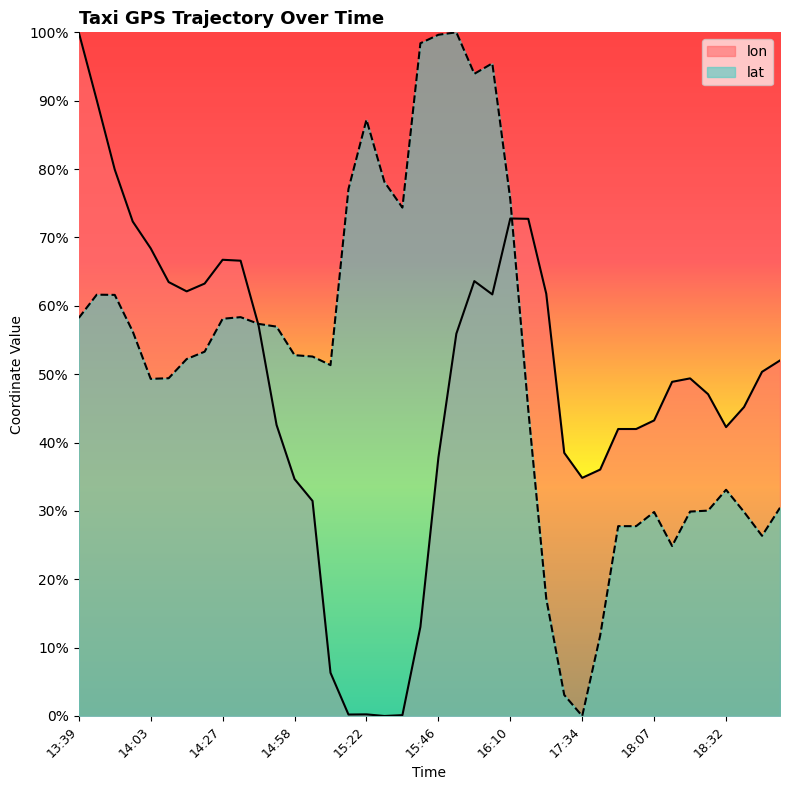

What is the difference between the maximum and minimum values in the lat series?

1.0